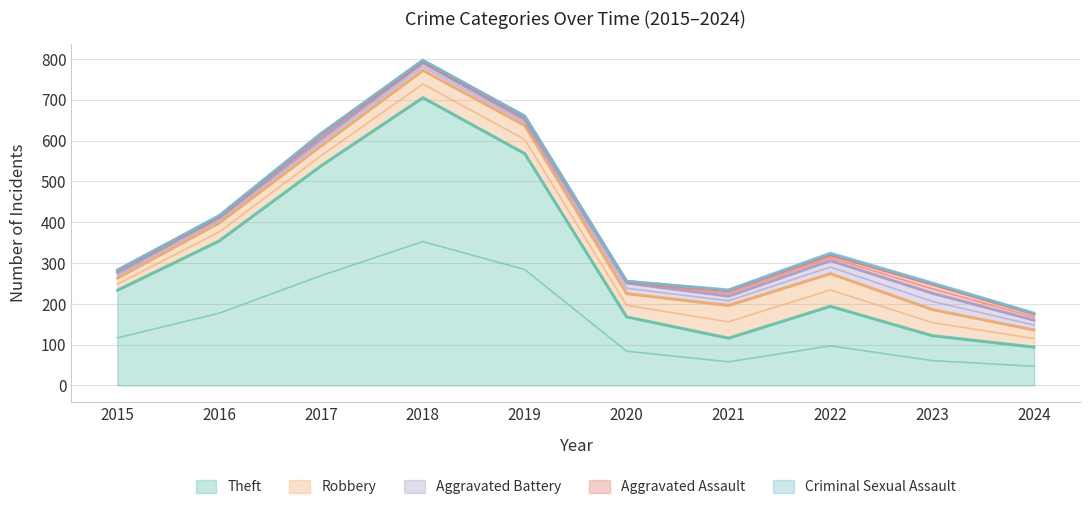

True or false: Aggravated Battery has a value of 14 at 2019.

True